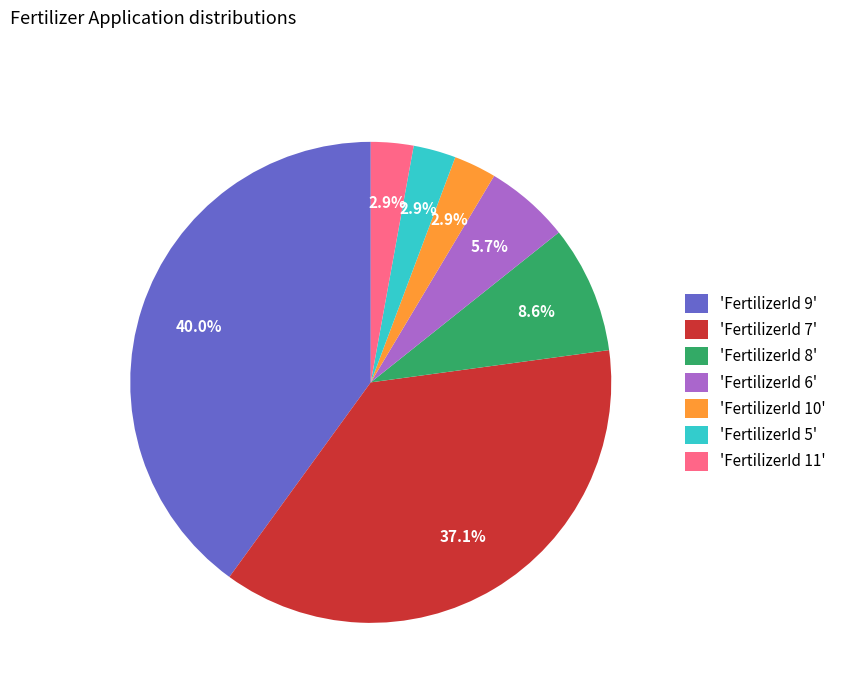

Is there a majority slice in this chart?

No